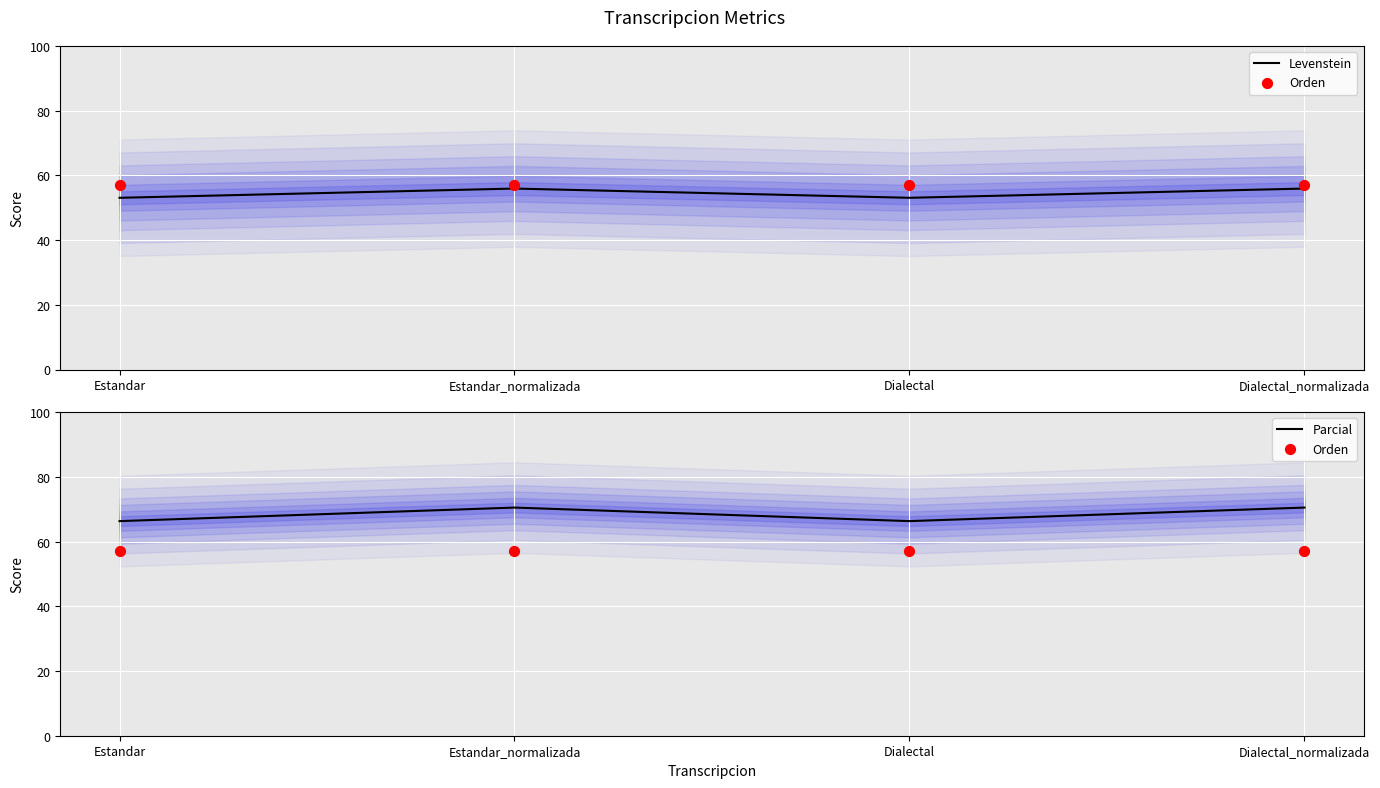

Which series contains the lowest Y value?

Levenstein